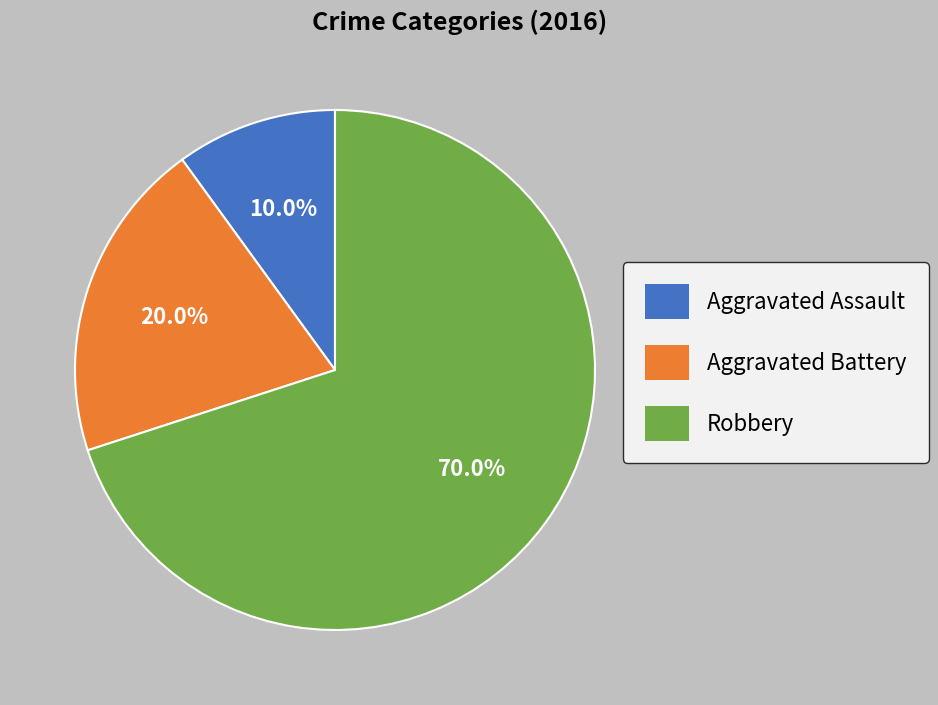

True or false: Aggravated Assault accounts for 10% of the total.

True